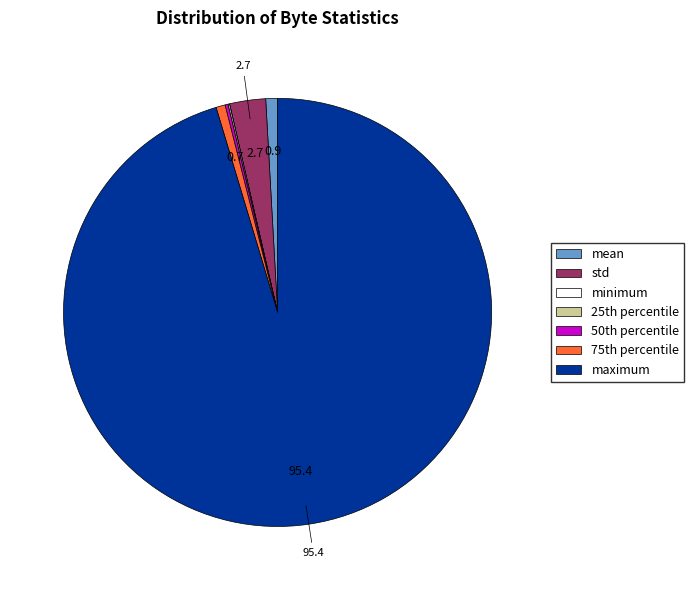

Which category has the biggest portion of the pie?

maximum